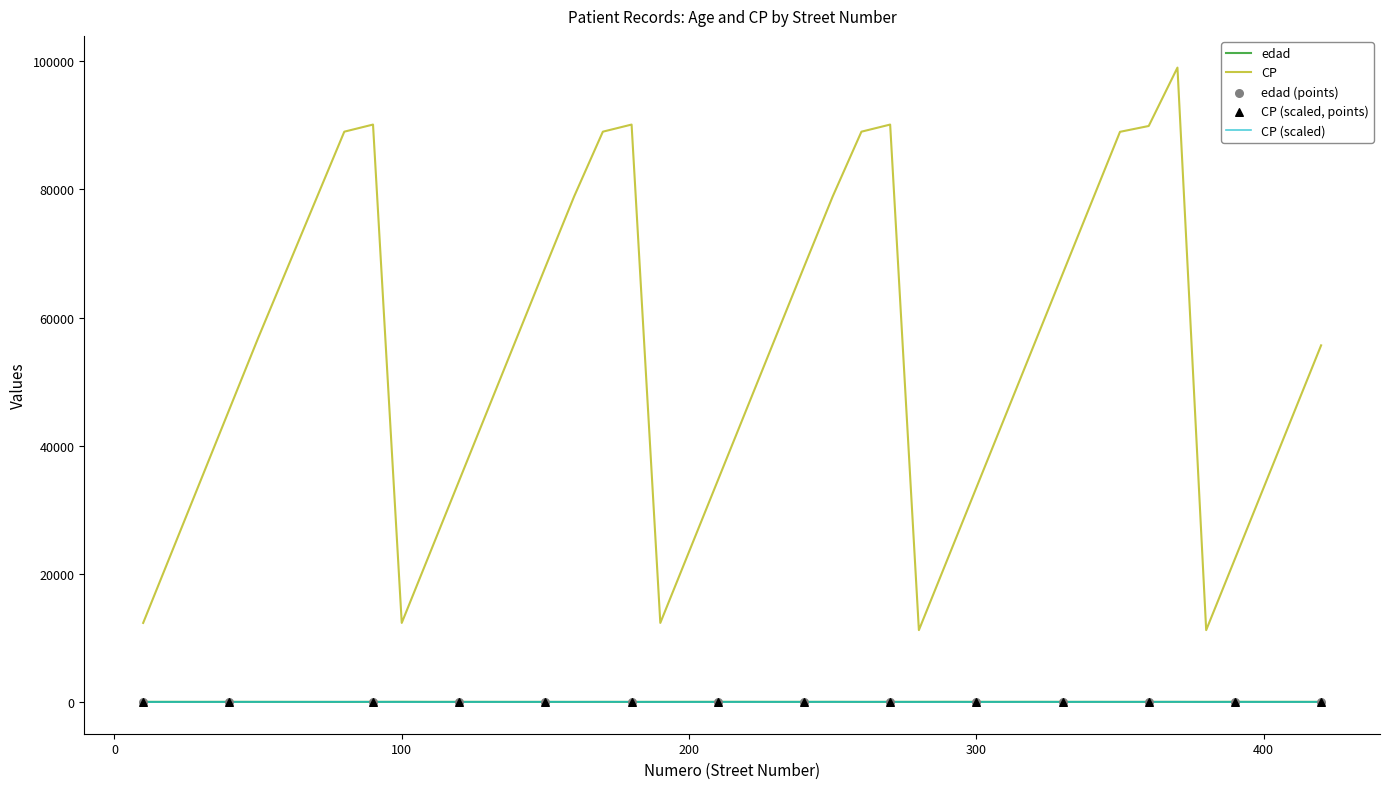

Which series has the largest total across all categories?

CP